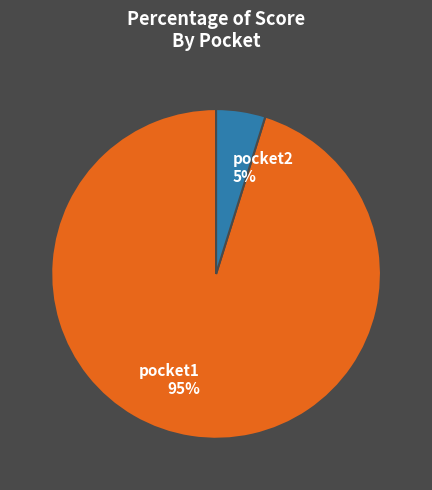

Is it true that pocket2 is 15% of the pie?

False